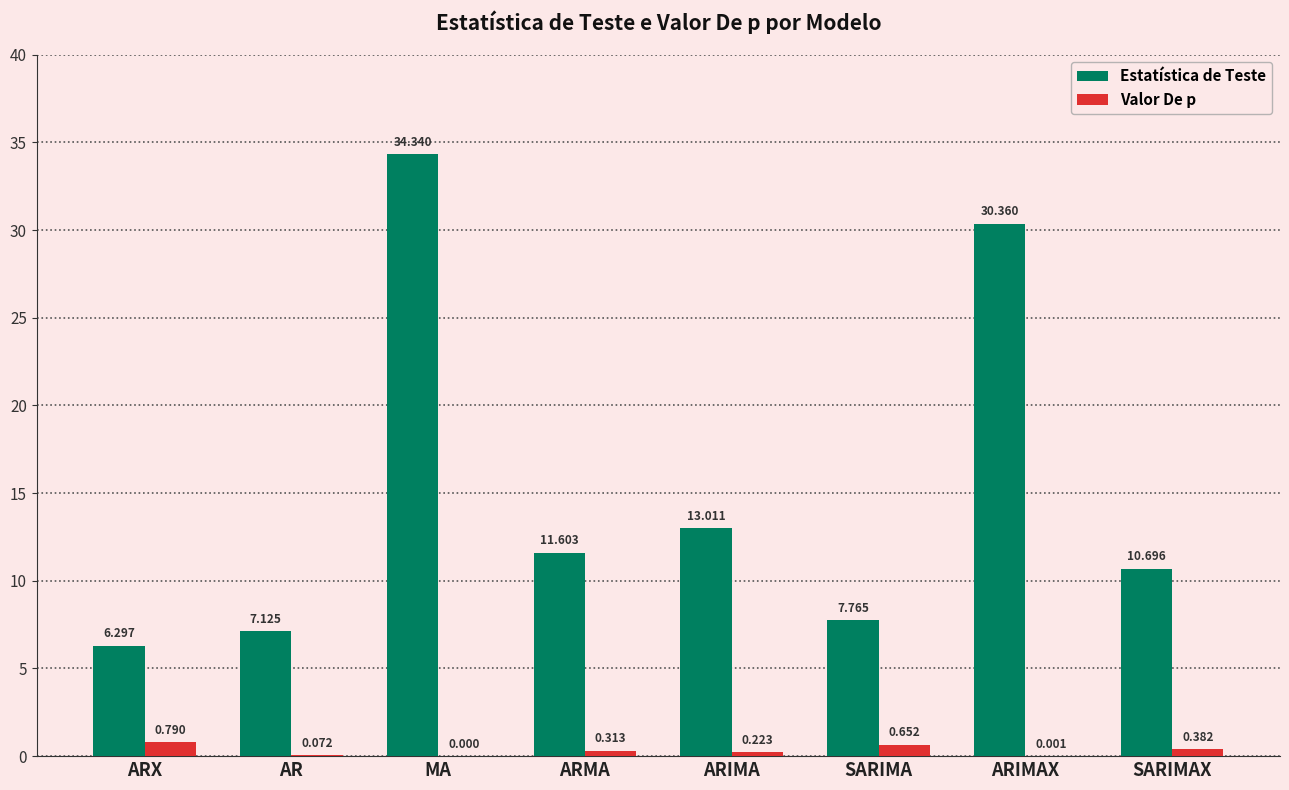

Where is Valor De p nearest to the value 0?

MA